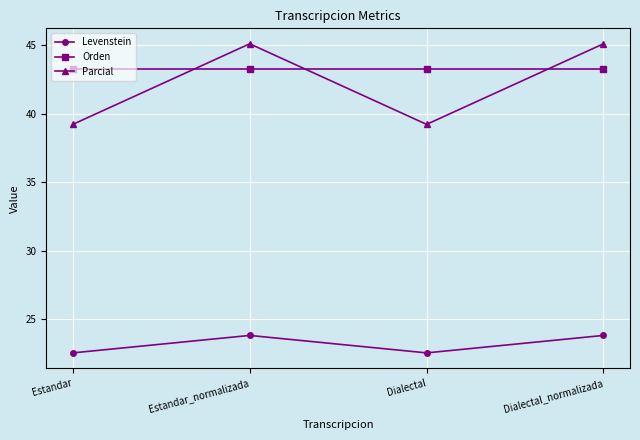

What is the maximum value for Orden?

43.2